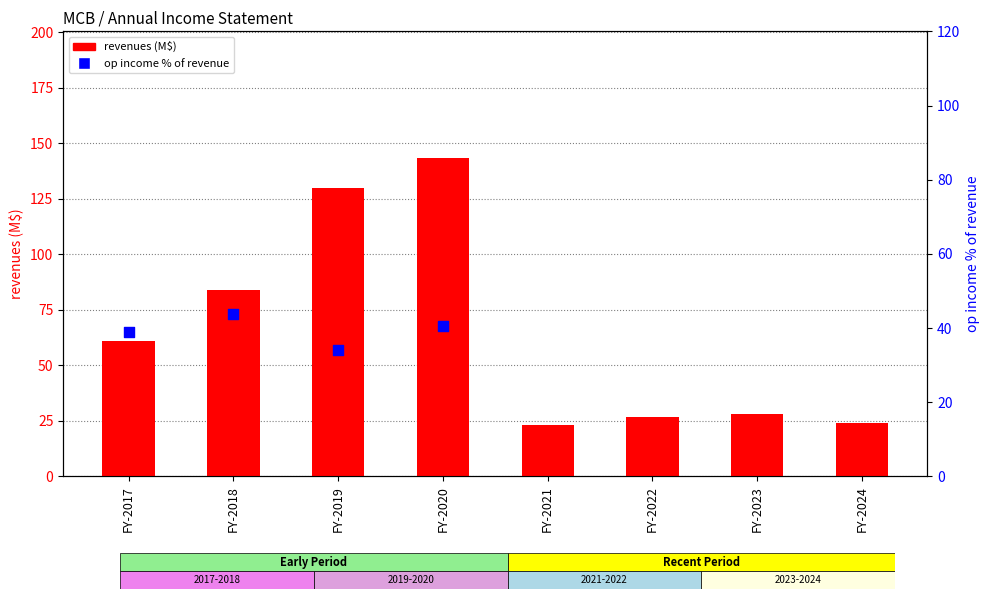

What are all the series names shown in the legend?

revenues (M$), op_income % of revenue